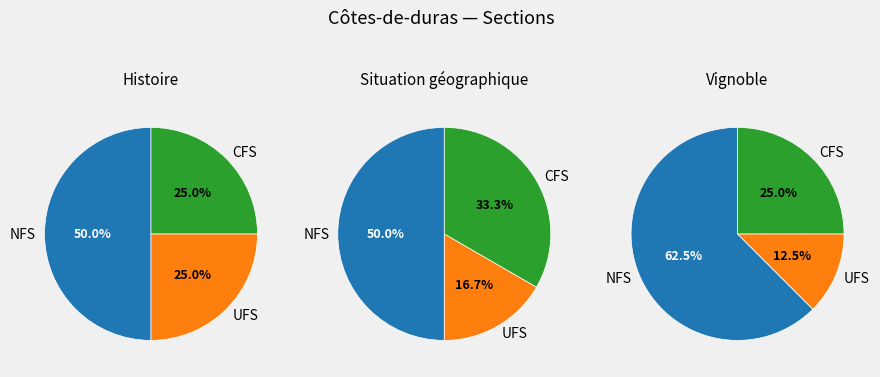

To the nearest percent, what is the average slice percentage?

33%